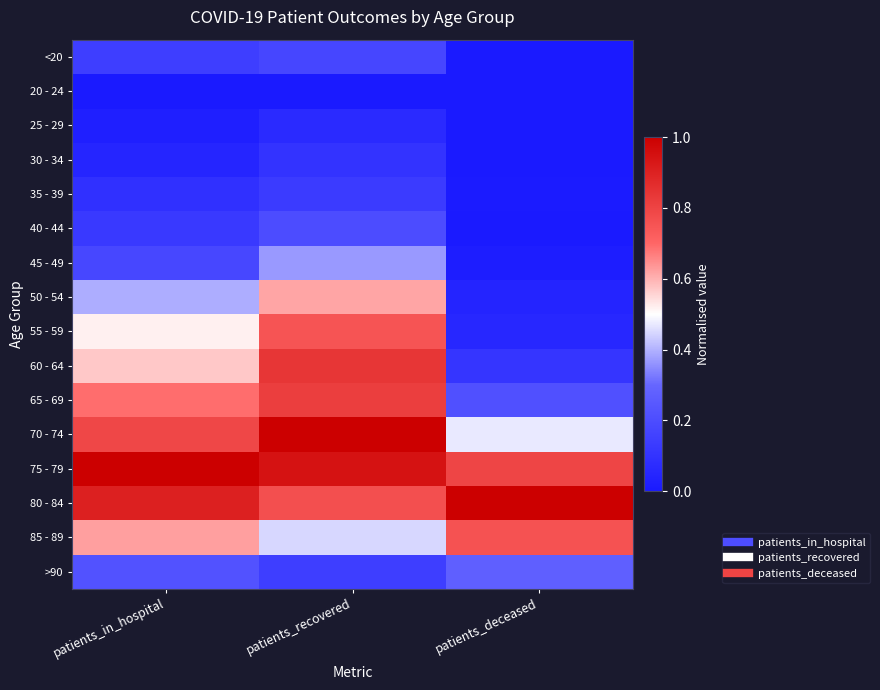

What is the spread (max minus min) of values at patients_in_hospital?

1.0